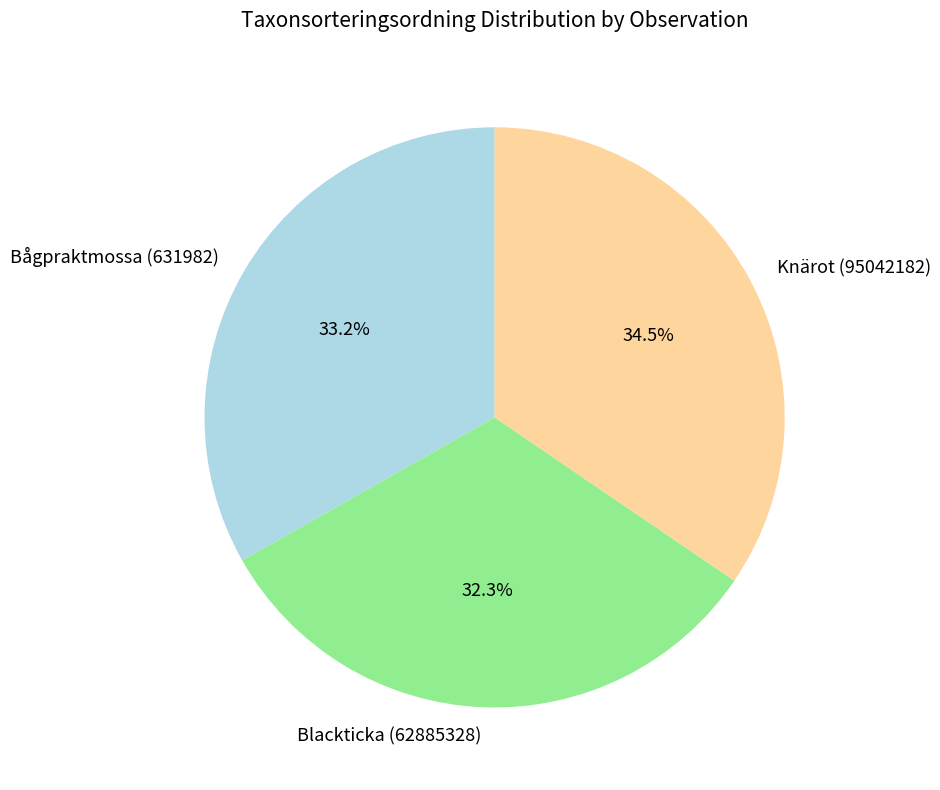

How many slices are in this pie chart?

3